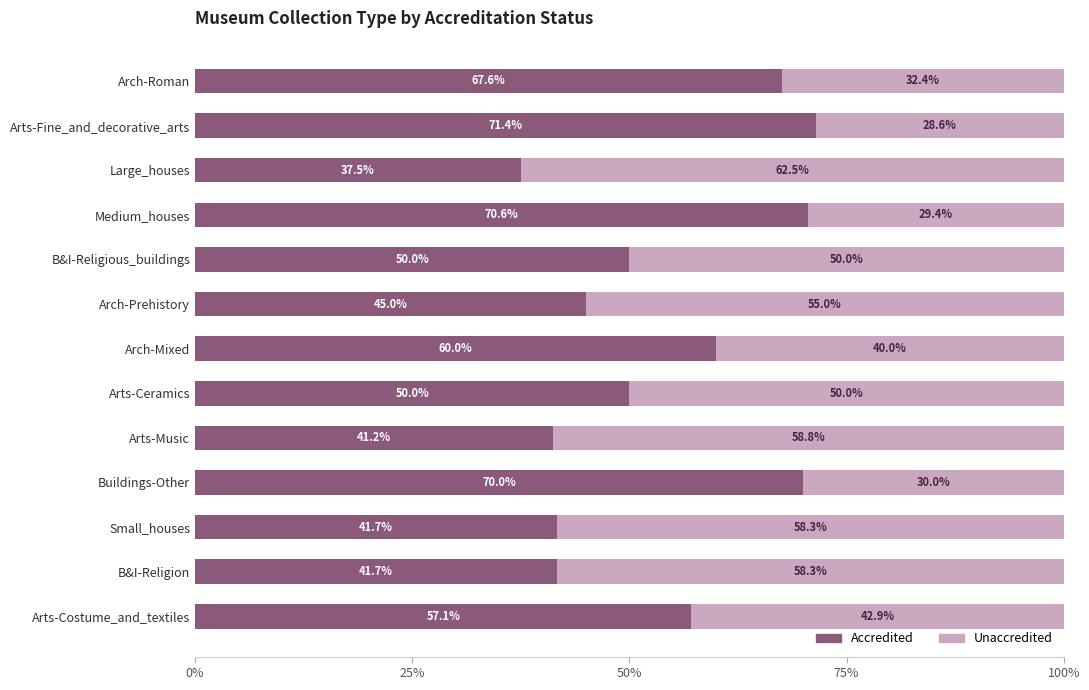

Is it true that Accredited equals 41.7 at Small_houses?

True